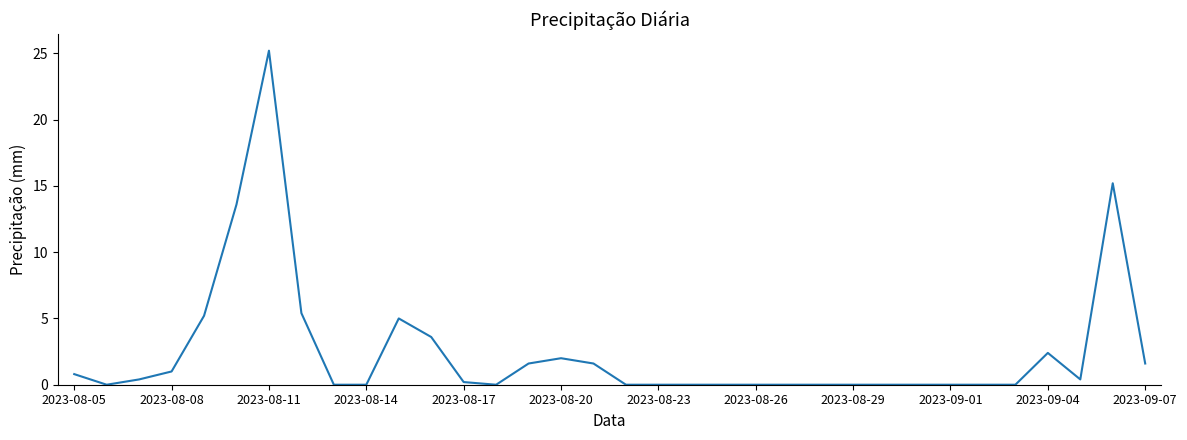

What is the greatest value displayed?

25.2